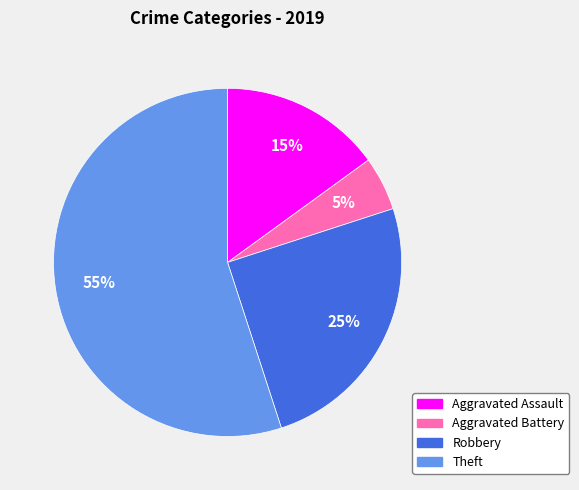

To the nearest percent, what is the combined percentage of Theft and Aggravated Battery?

60%